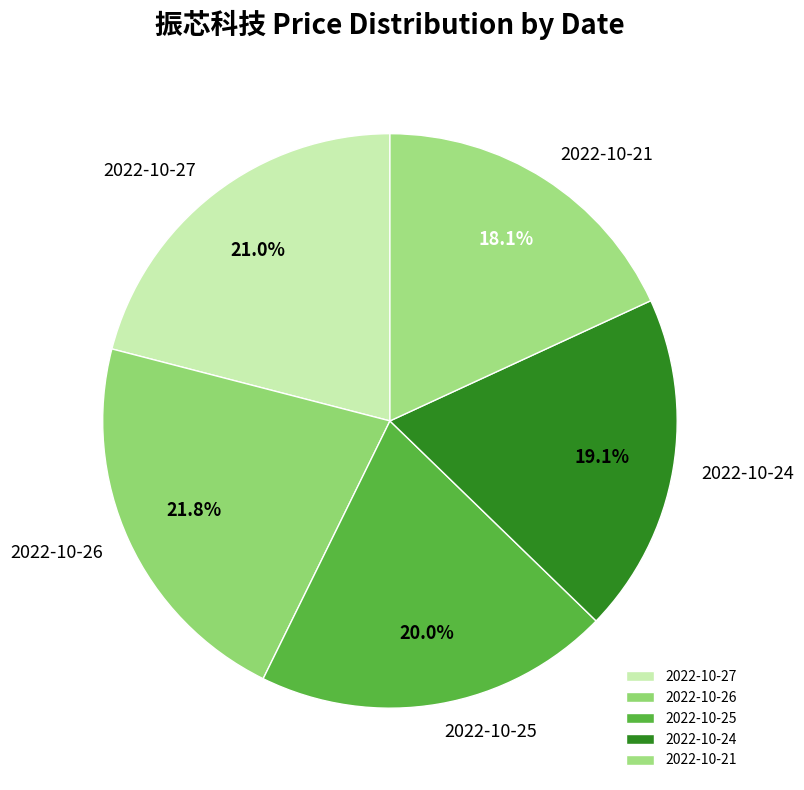

To the nearest percent, what is the combined percentage of 2022-10-26 and 2022-10-21?

40%